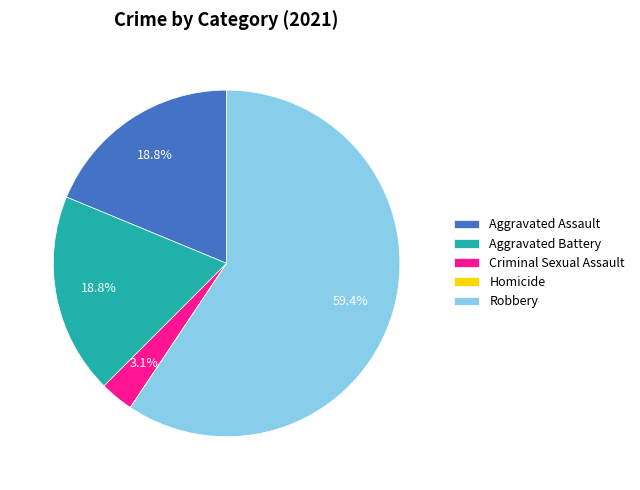

Which has a higher value, Aggravated Battery or Criminal Sexual Assault?

Aggravated Battery